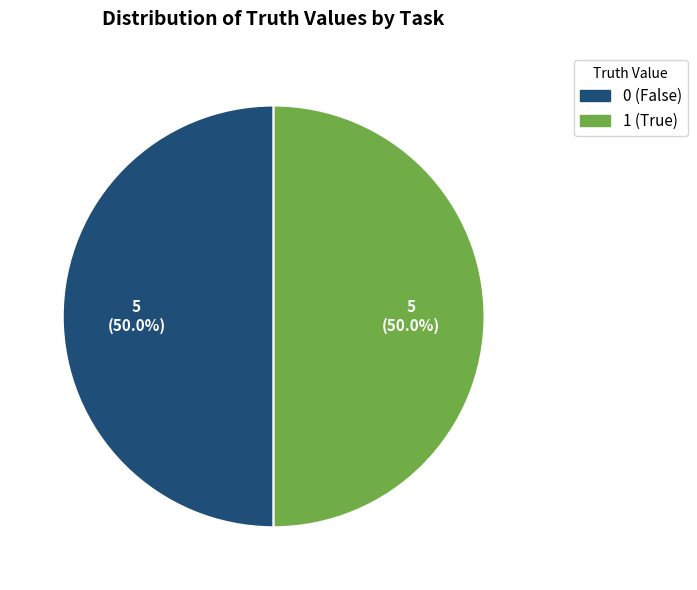

Count the number of slices in the pie.

2